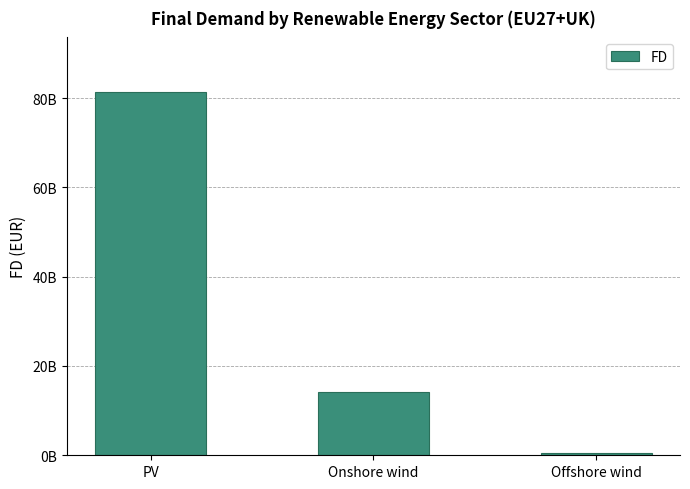

Does the chart contain any negative values?

No